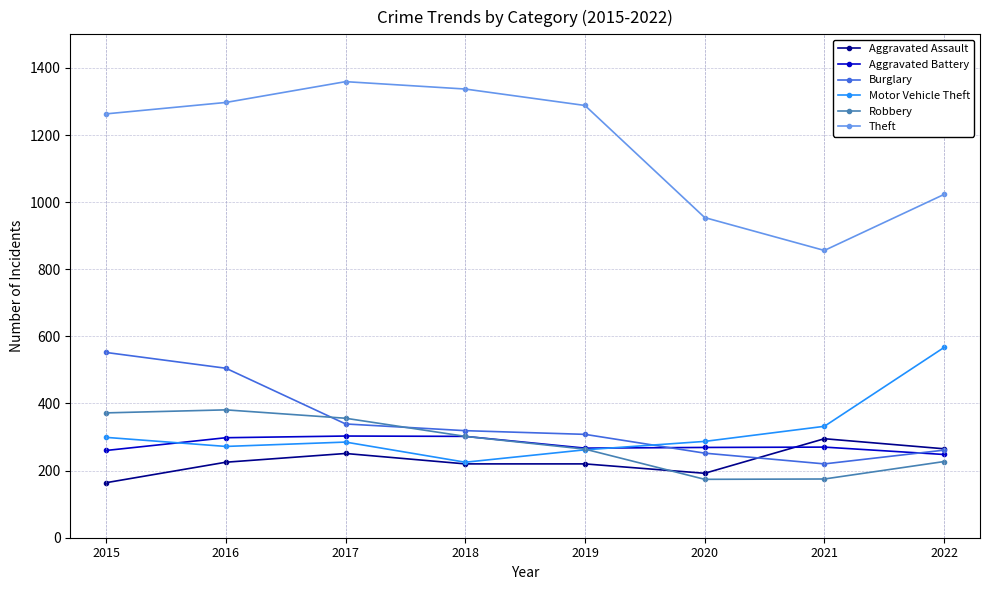

What is the total value across all series at 2022?

2591